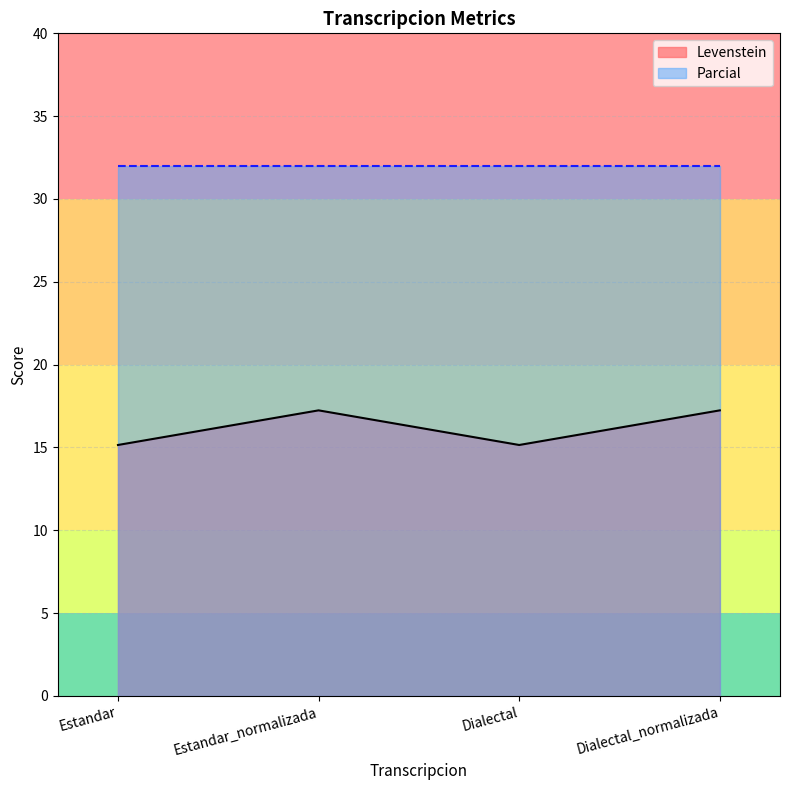

Does the chart display data point markers on the line(s)?

No